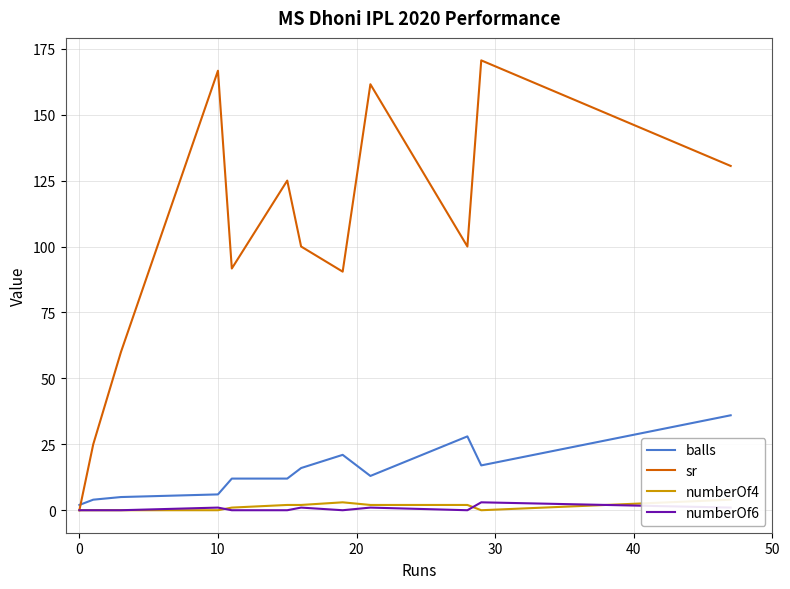

How many times do sr and balls cross each other?

1